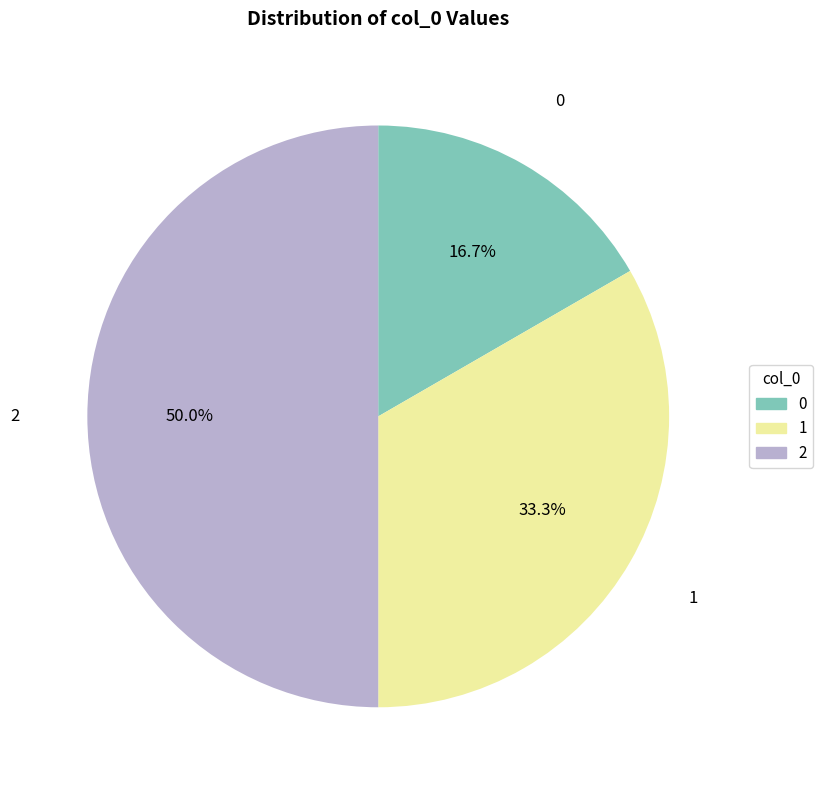

Count the number of slices in the pie.

3